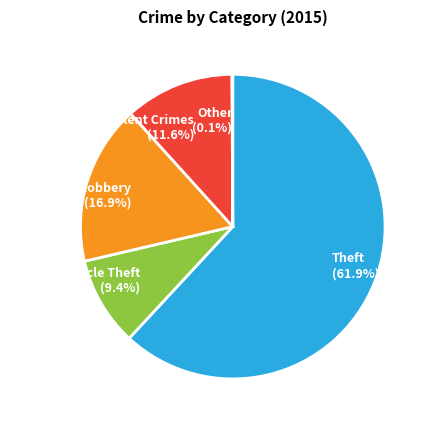

What is the ratio of the value at Theft to the value at Motor Vehicle Theft?

6.6